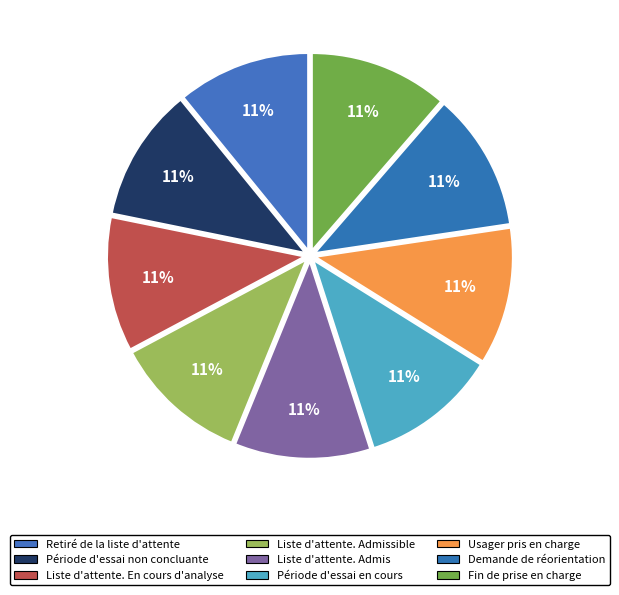

Combined, do Période d'essai en cours and Usager pris en charge account for over 50%?

No